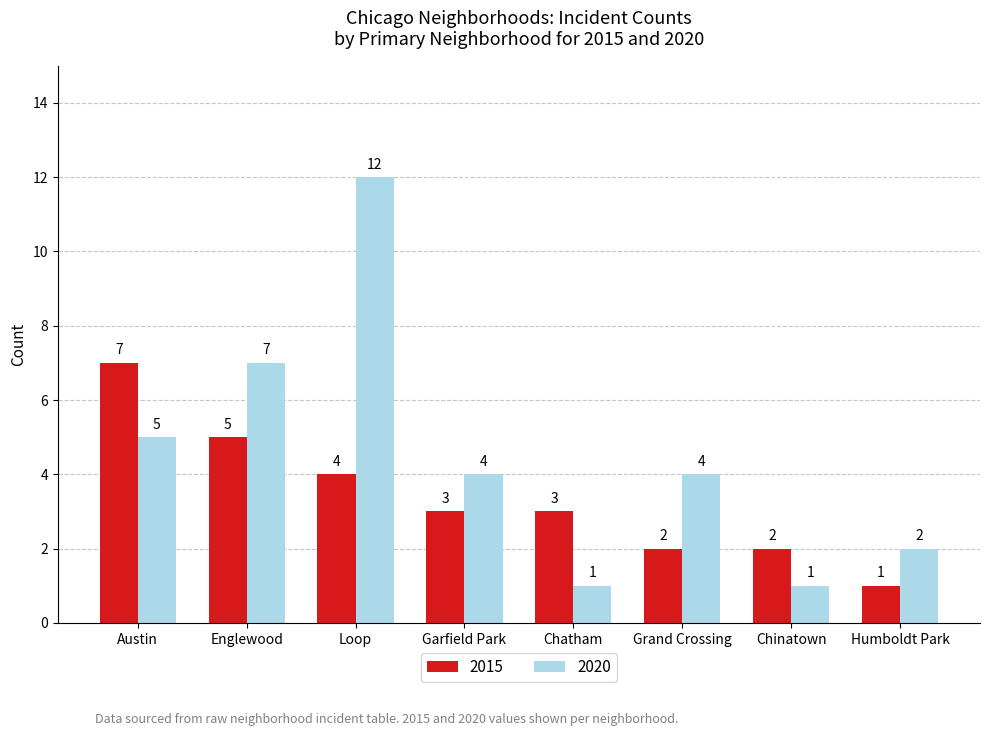

What position from the left is Chinatown?

7